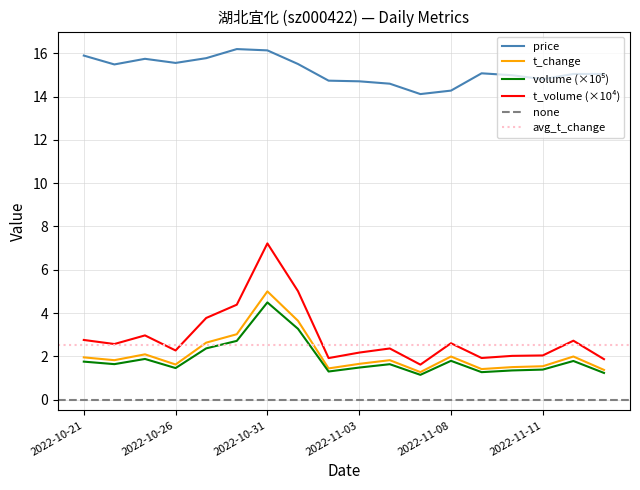

True or false: price has a value of 25.3 at 2022-10-28.

False